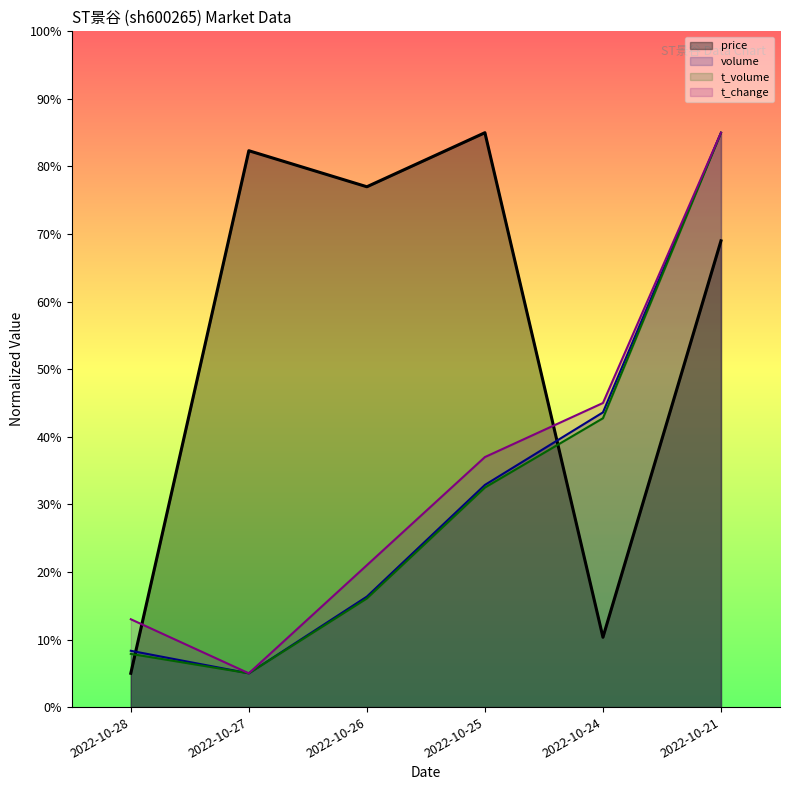

What are all the series names shown in the legend?

price, volume, t_volume, t_change